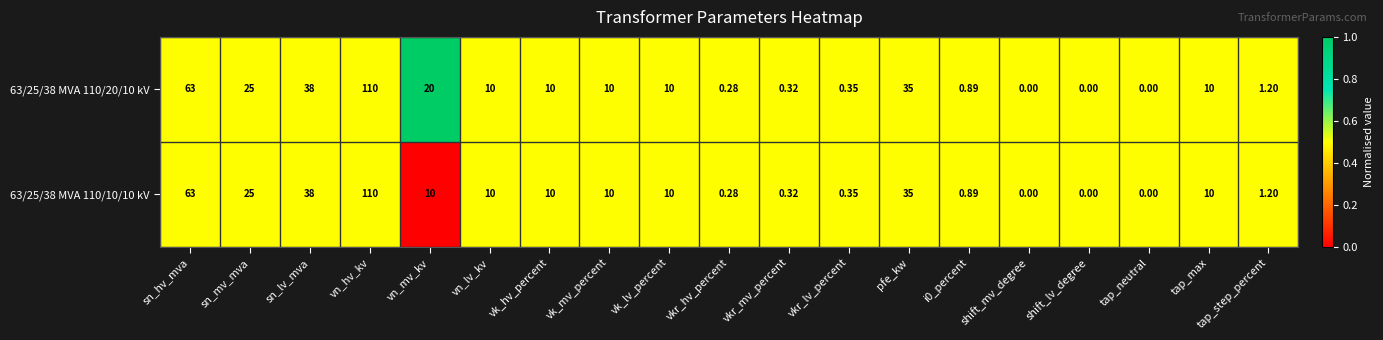

At which label is 63/25/38 MVA 110/20/10 kV closest to 55?

sn_hv_mva